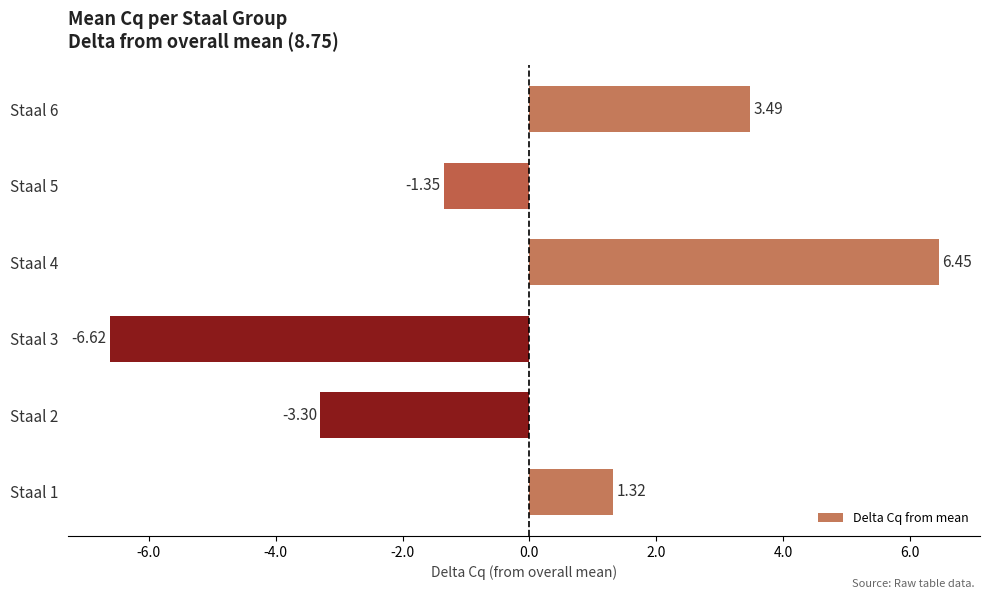

List the labels in order of value, smallest first.

Staal 3, Staal 2, Staal 5, Staal 1, Staal 6, Staal 4